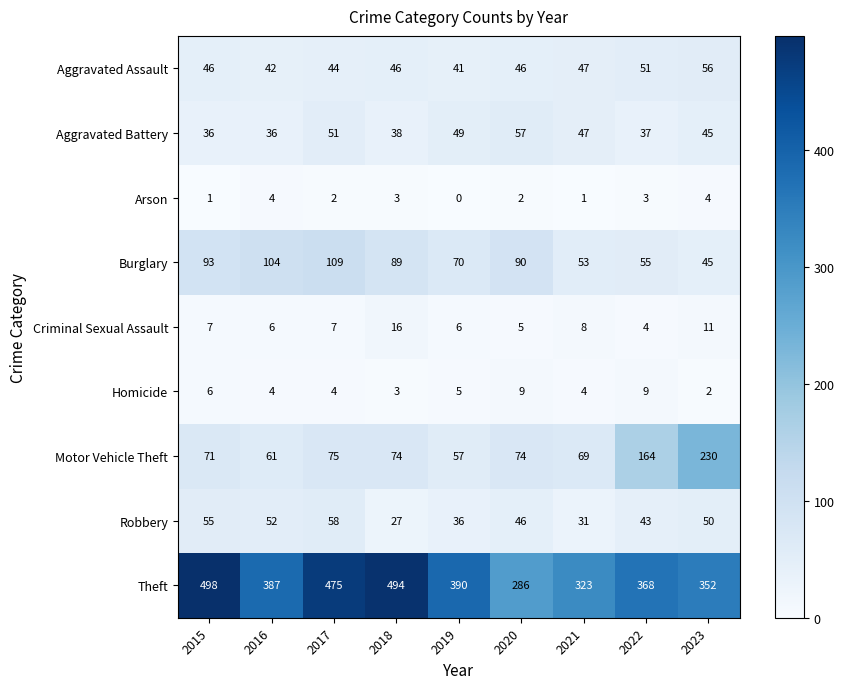

Is the value of Burglary at 2018 greater than the value of Arson at 2023?

Yes